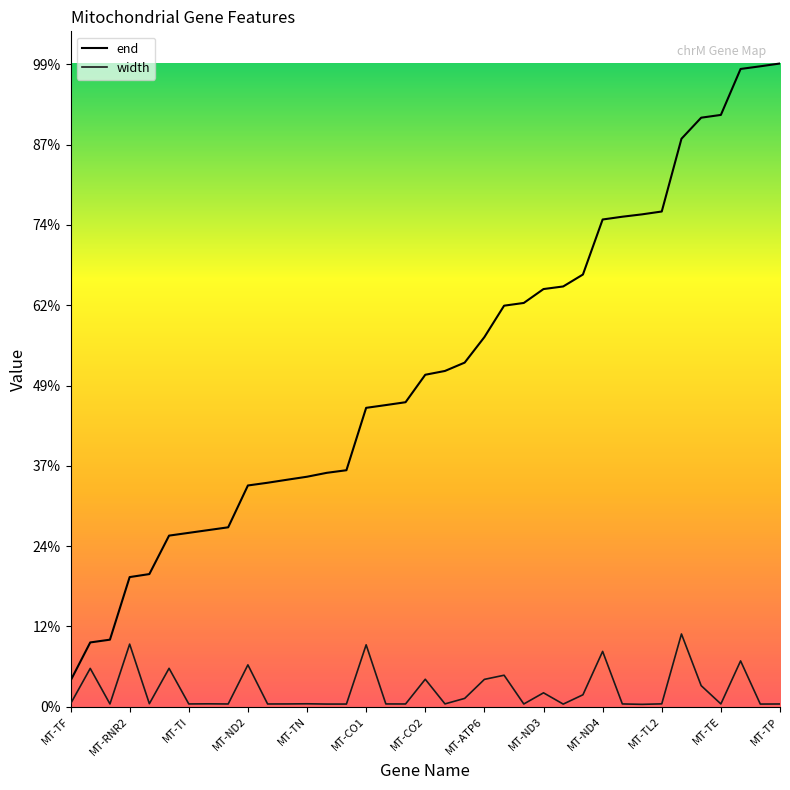

Reading right to left, what are all the values shown in this chart?

end: 16023	15953	15887	14742	14673	14148	12336	12265	12206	12137	10766	10469	10404	10058	9990	9207	8572	8364	8269	7585	7514	7445	5891	5826	5729	5655	5579	5511	4469	4400	4331	4262	3304	3229	1670	1601	647
width: 68	66	1141	69	525	1812	71	59	69	1378	297	65	346	68	784	681	207	70	684	68	69	1542	66	66	73	69	68	1042	68	72	69	956	75	1559	69	954	71